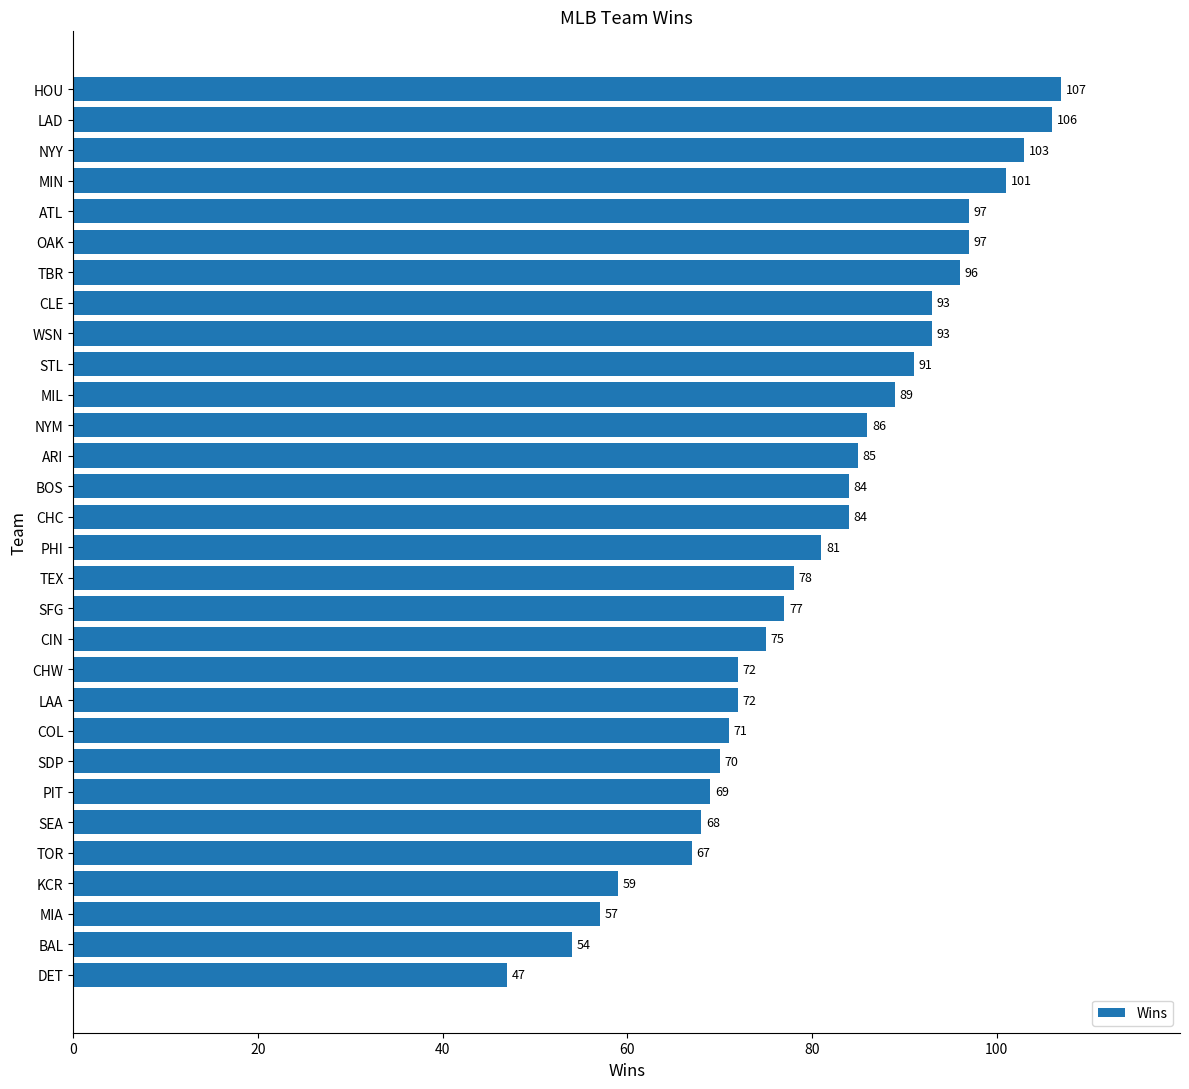

What is the smallest value displayed?

47